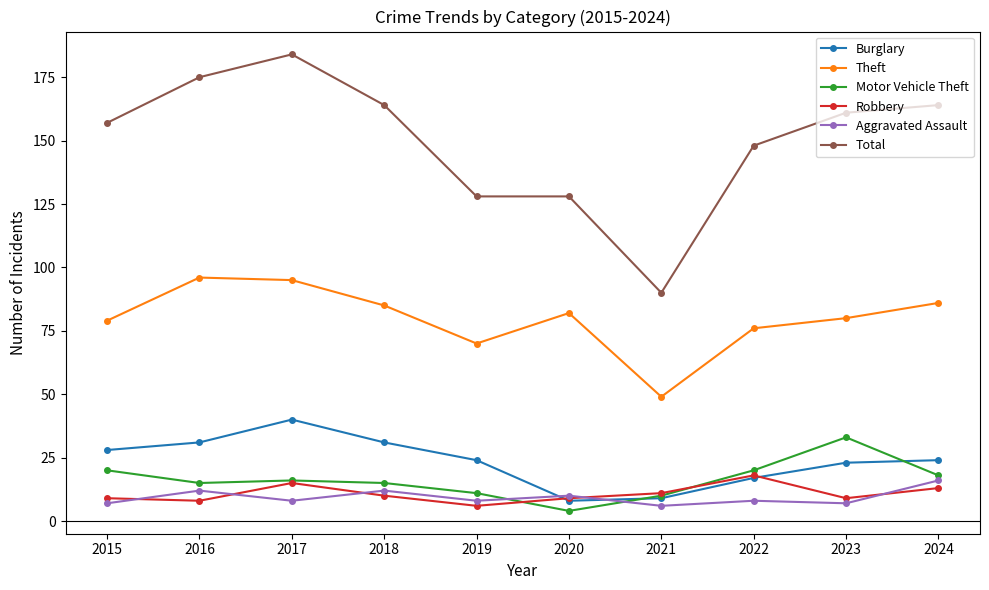

What is the difference between the Motor Vehicle Theft values at 2016 and 2023?

18